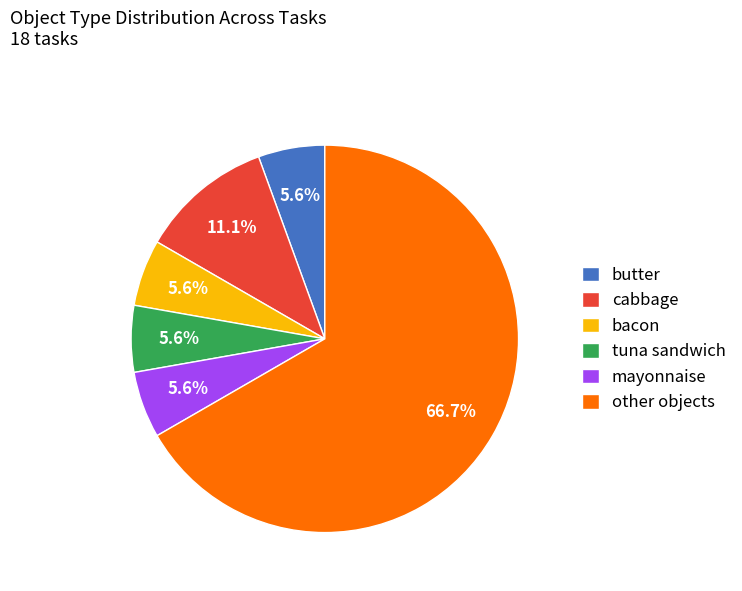

Approximately how many times larger is the value at cabbage compared to bacon?

2.0